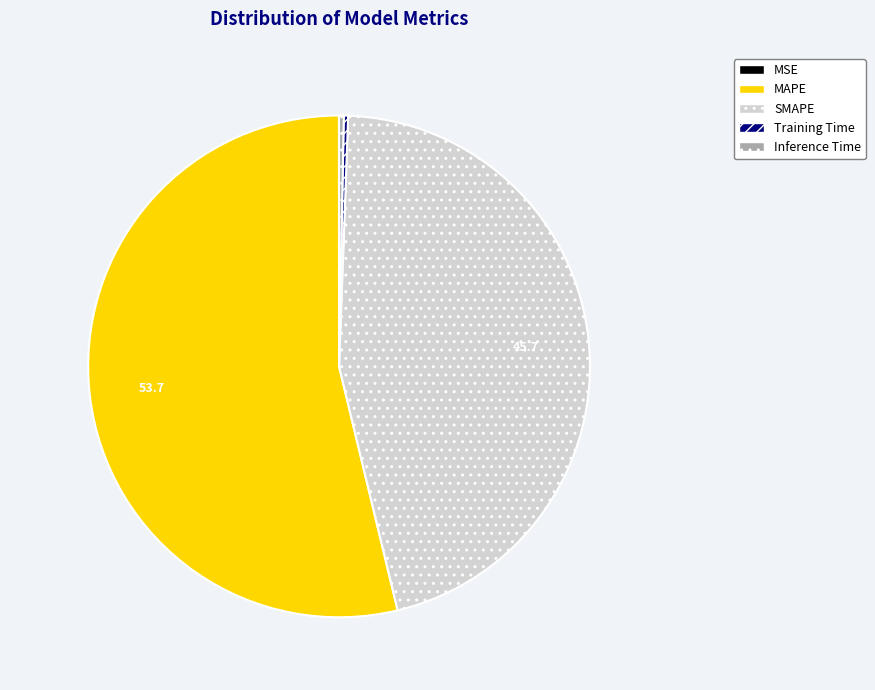

Combined, do Training Time and Inference Time account for over 50%?

No